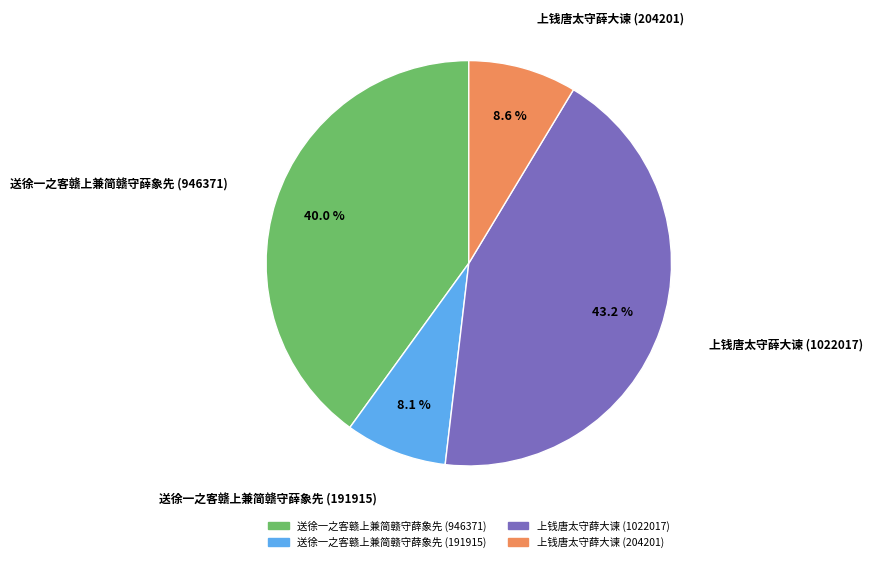

To the nearest percent, what is the average slice percentage?

25%